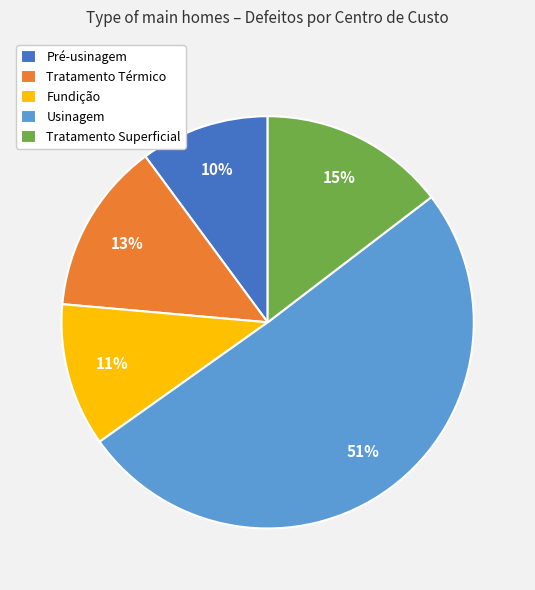

How many slices are in this pie chart?

5